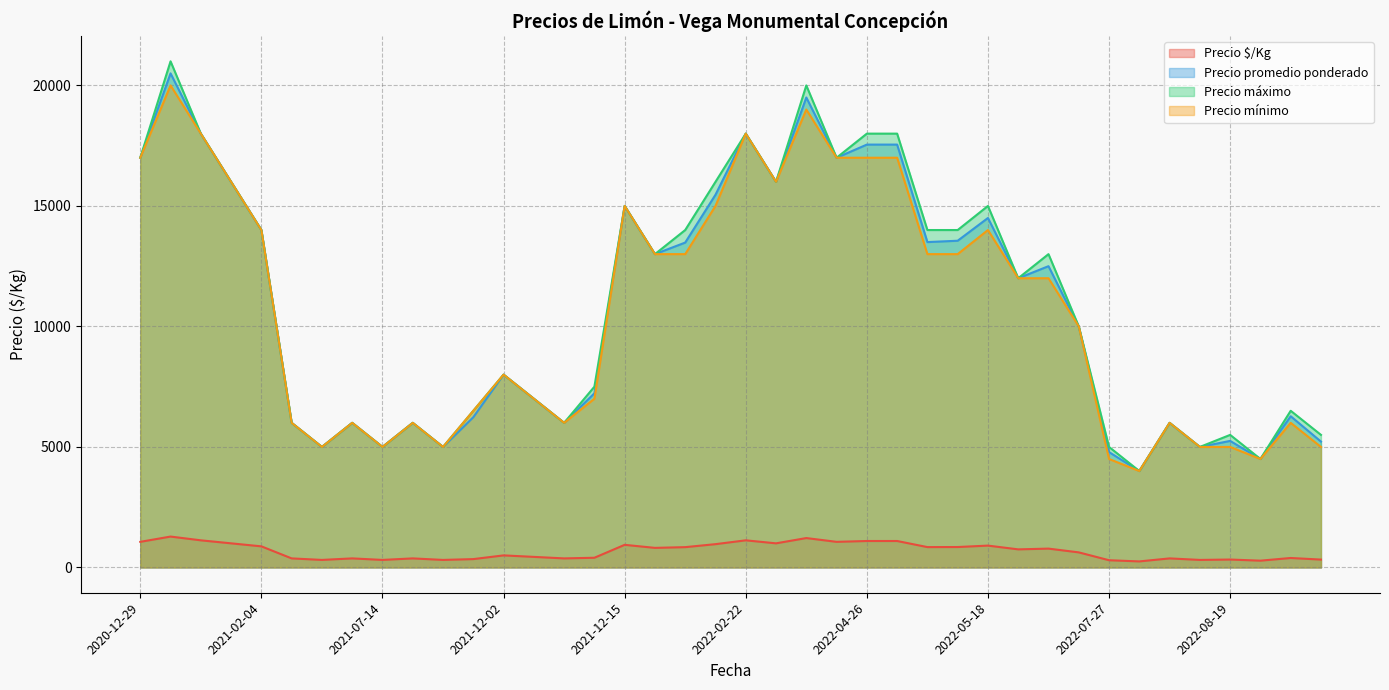

What is the difference between the Precio $/Kg values at 2022-02-22 and 2021-06-23?

813